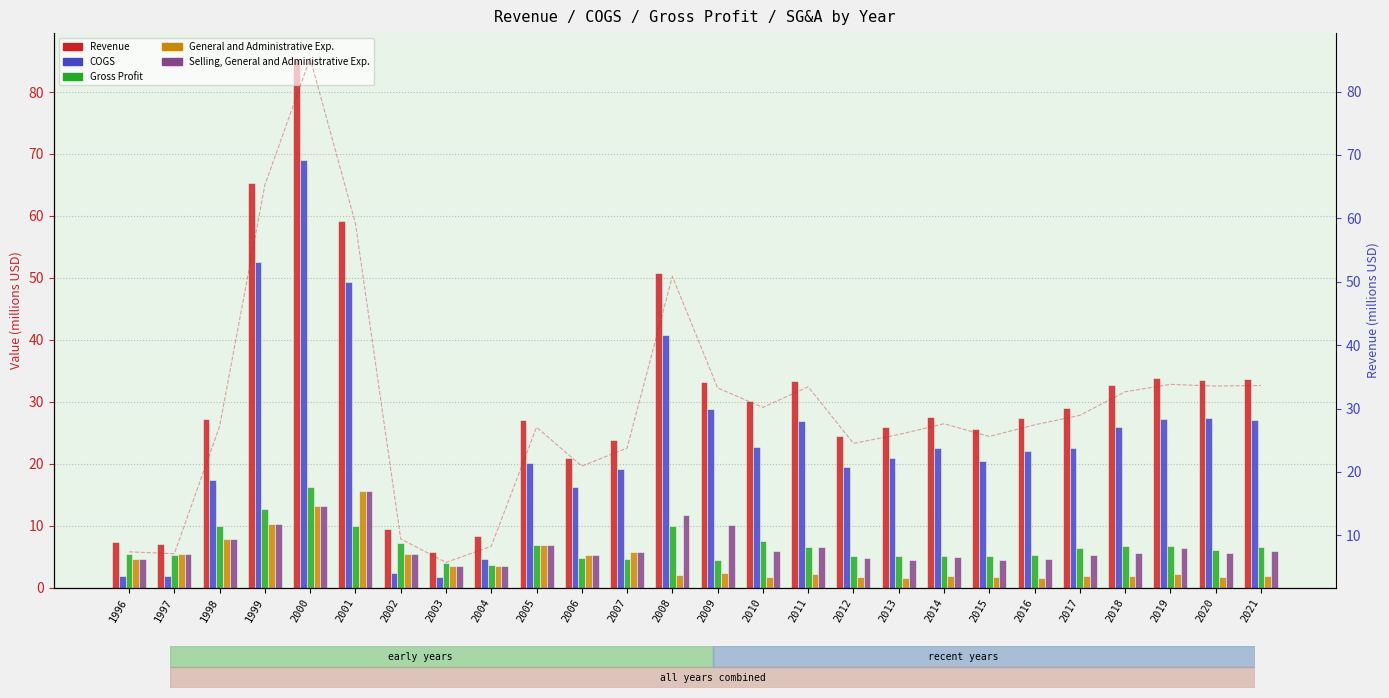

Which label corresponds to the smallest value in the chart?

2016